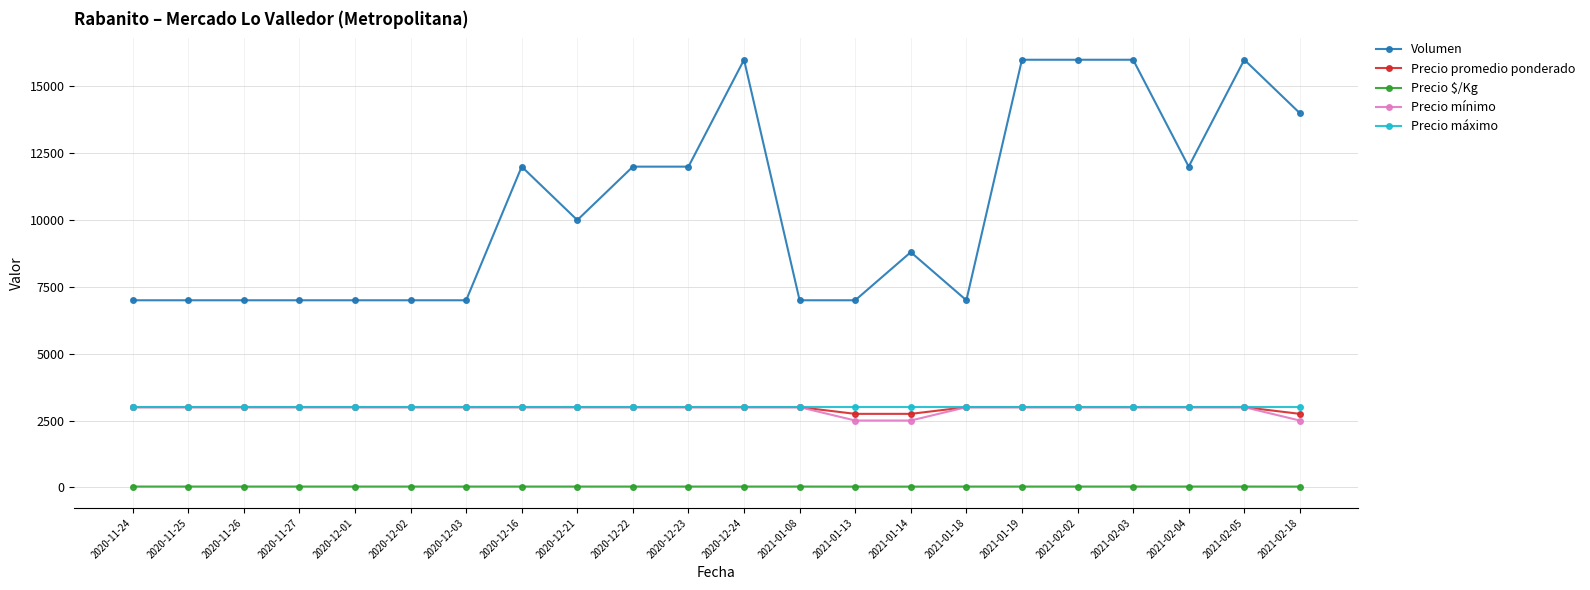

True or false: Precio máximo and Volumen cross at least once.

False